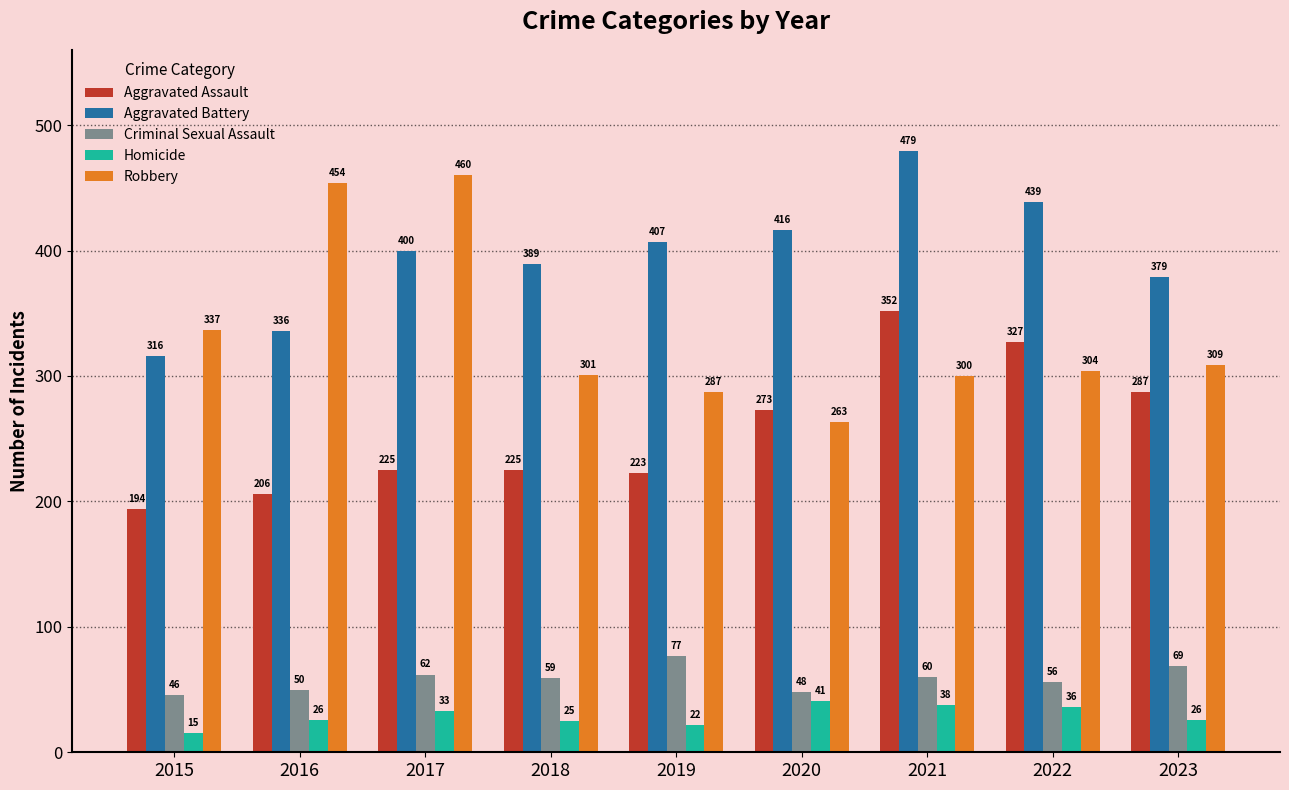

Which label corresponds to the largest value in the chart?

2021